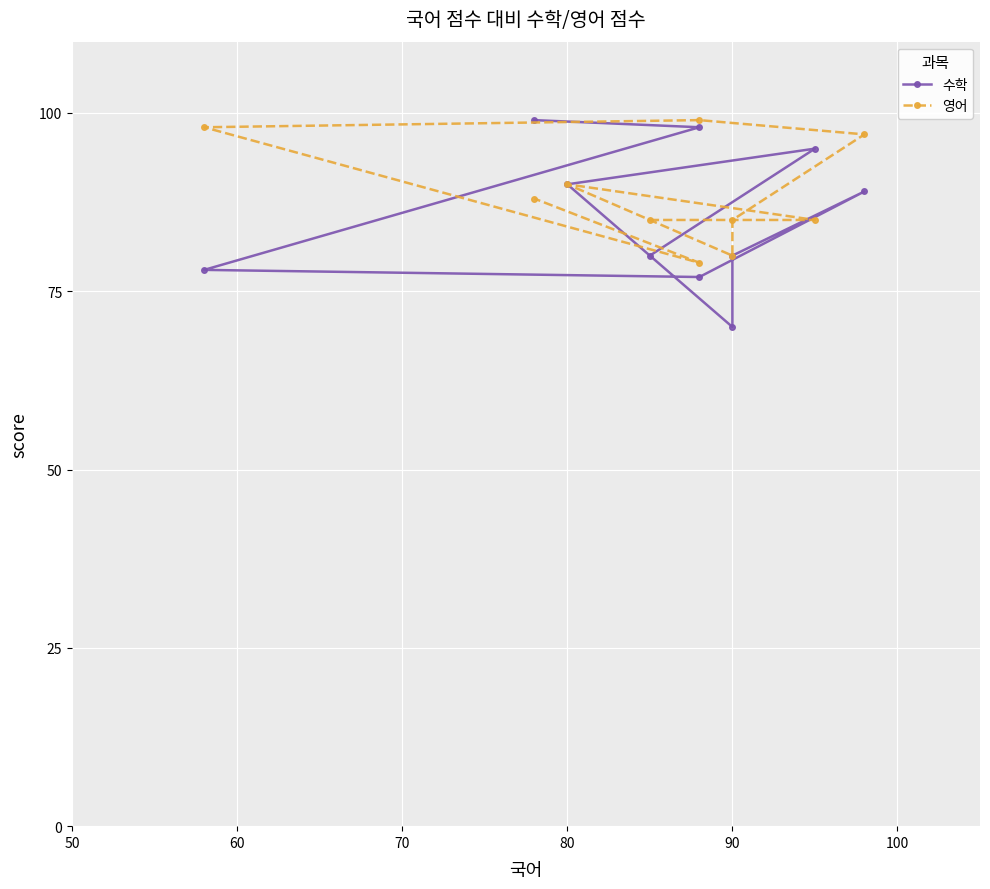

Is it true that 수학 equals 125 at 90?

False